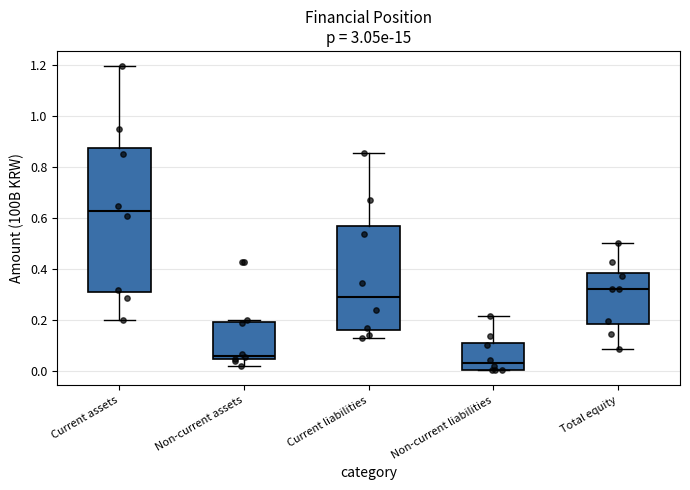

Reading left to right, read every box against the y-axis: the position of its median line, the range the box covers, and the ends of its whiskers. The values are not printed on the chart, so give them approximately, as read against the axis.

Current assets: median 0.62, box 0.30 to 0.88, whiskers 0.20 to 1.20
Non-current assets: median 0.06, box 0.04 to 0.20, whiskers 0.02 to 0.20 (just above the box's upper edge)
Current liabilities: median 0.30, box 0.16 to 0.56, whiskers 0.12 to 0.86
Non-current liabilities: median 0.04, box 0.00 to 0.10, whiskers 0.00 to 0.22
Total equity: median 0.32, box 0.18 to 0.38, whiskers 0.08 to 0.50